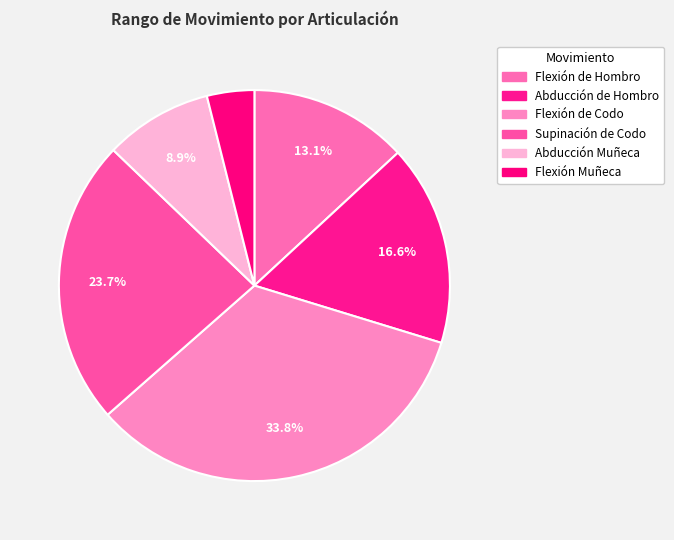

To the nearest percent, what is the difference between the Abducción Muñeca and Abducción de Hombro slice percentages?

8%